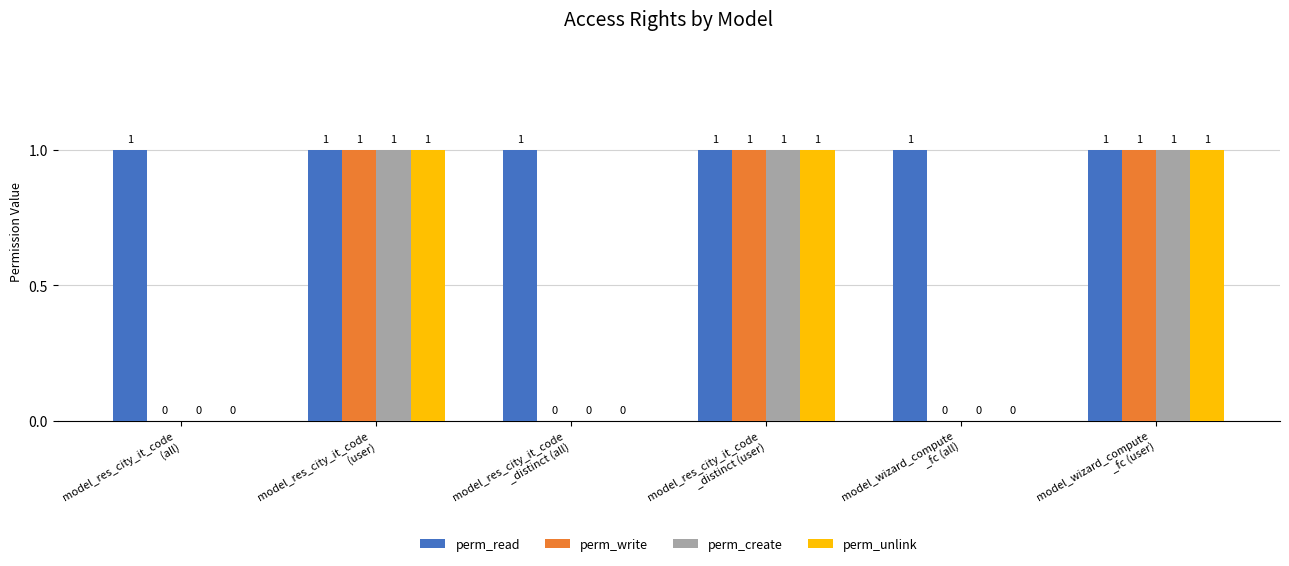

Are the bars grouped side by side (vs. stacked)?

Yes